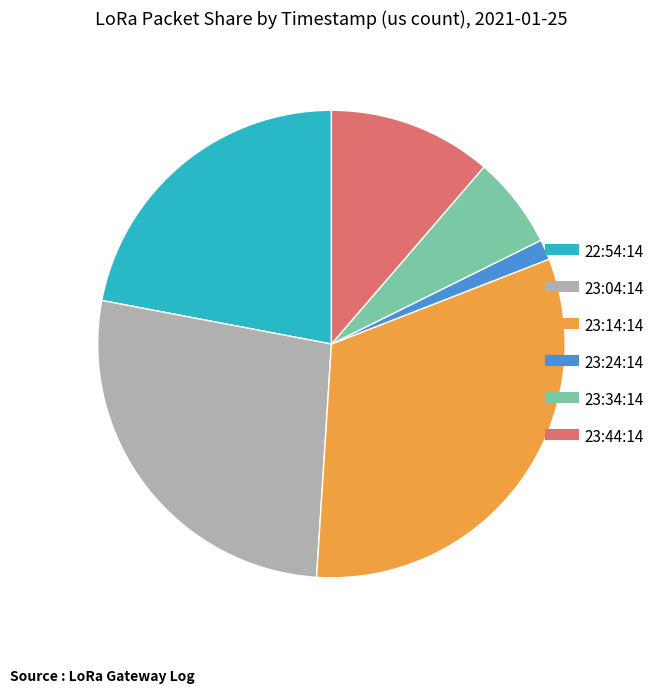

Between 22:54:14 and 23:24:14, which is larger?

22:54:14